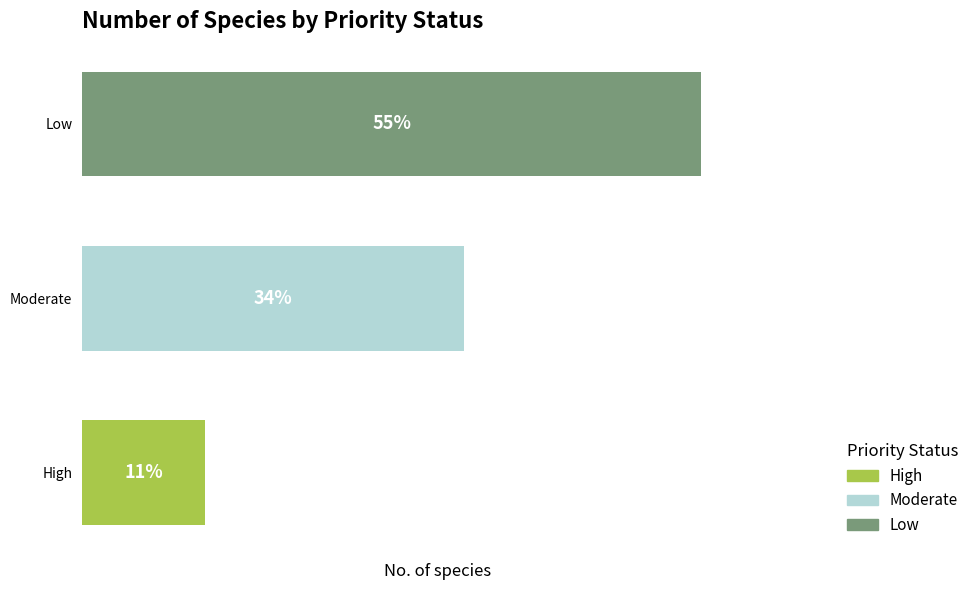

Does the chart contain any negative values?

No